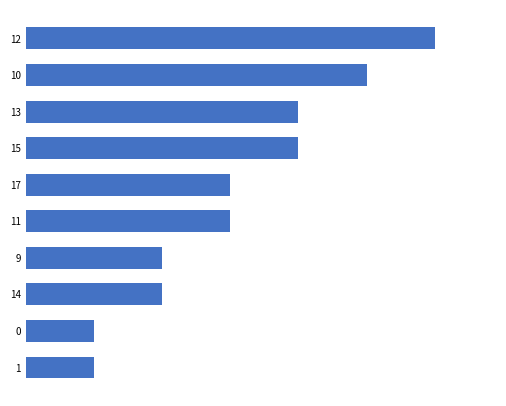

Where is the data nearest to the value 3?

11